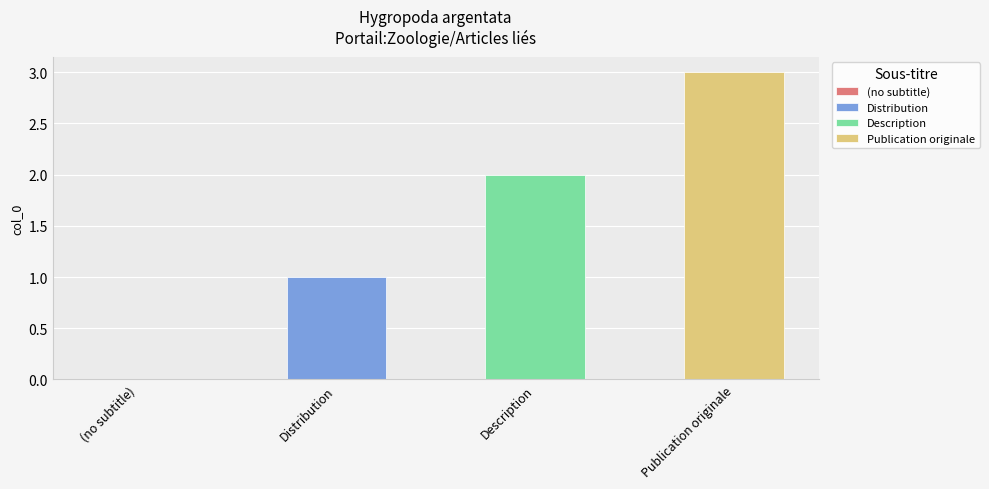

What is the value of the 3rd bar from the left?

2